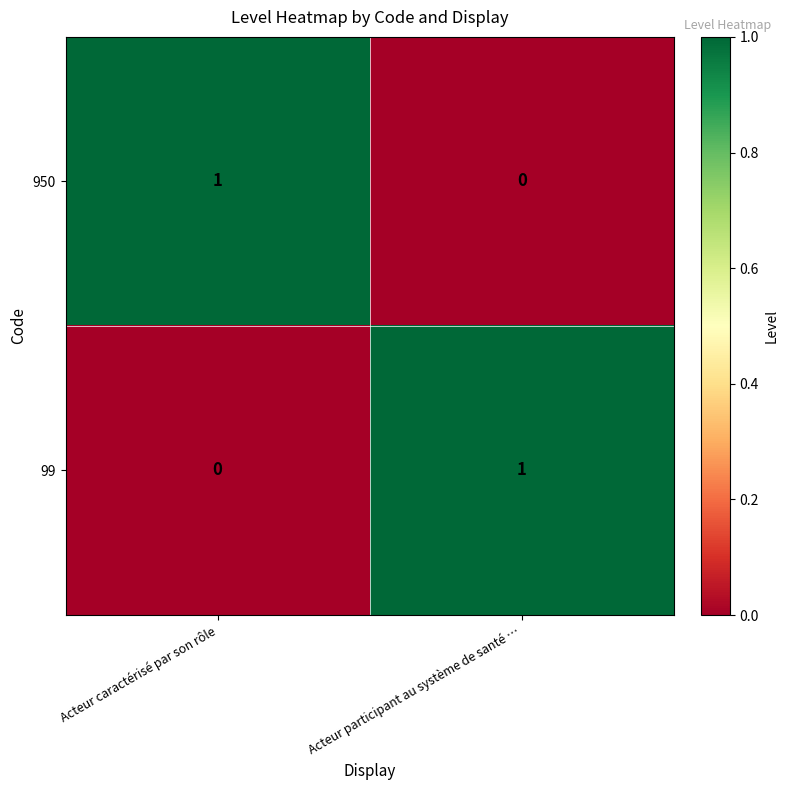

What is the greatest value displayed?

1